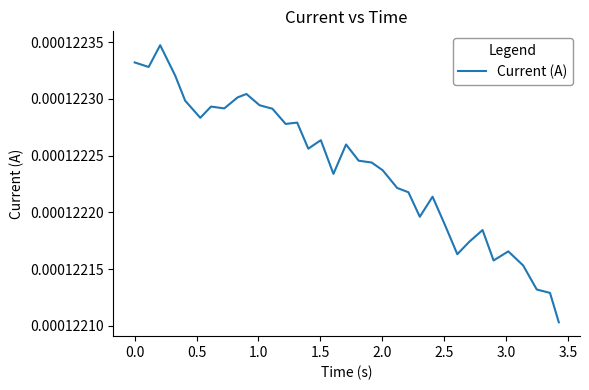

How many points are higher than both their immediate neighbors (excluding endpoints)?

9